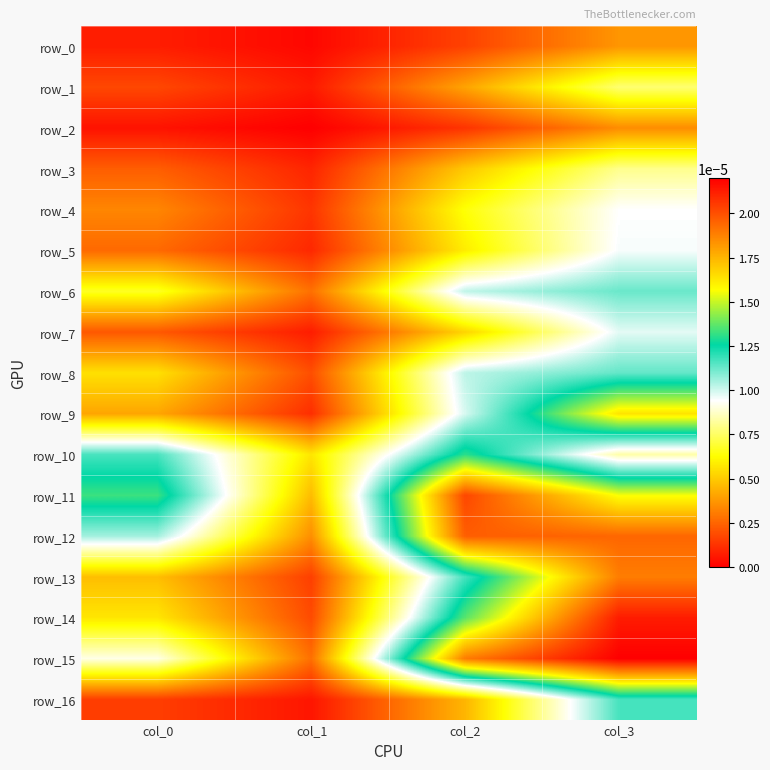

At which label is row_10 closest to 0?

col_1